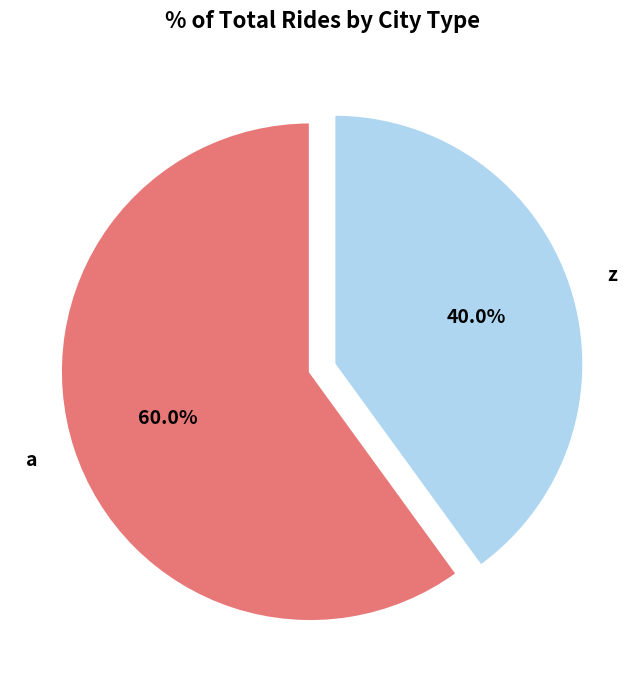

Is z the majority of the pie?

No